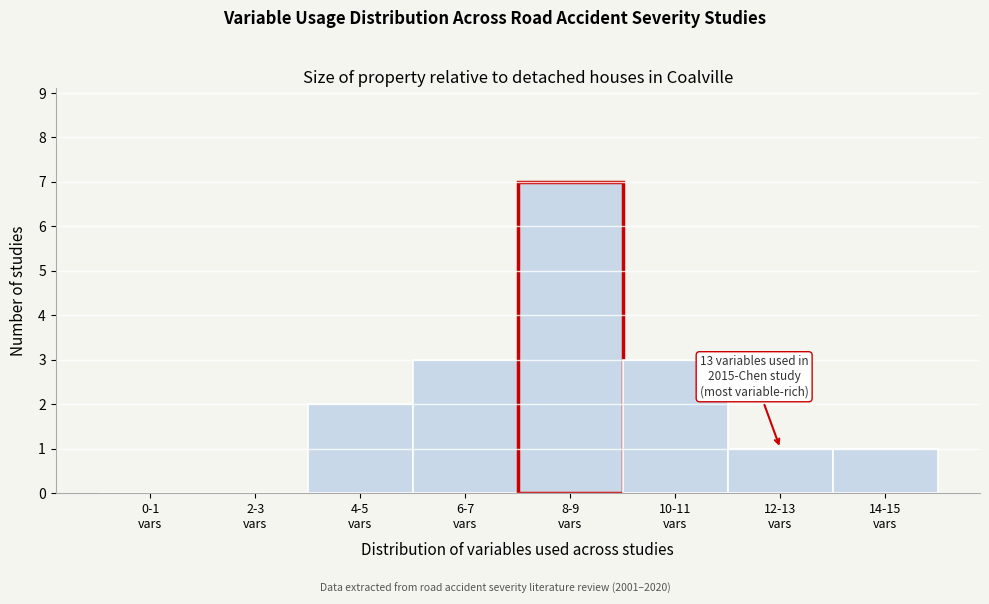

What is the greatest value displayed?

7